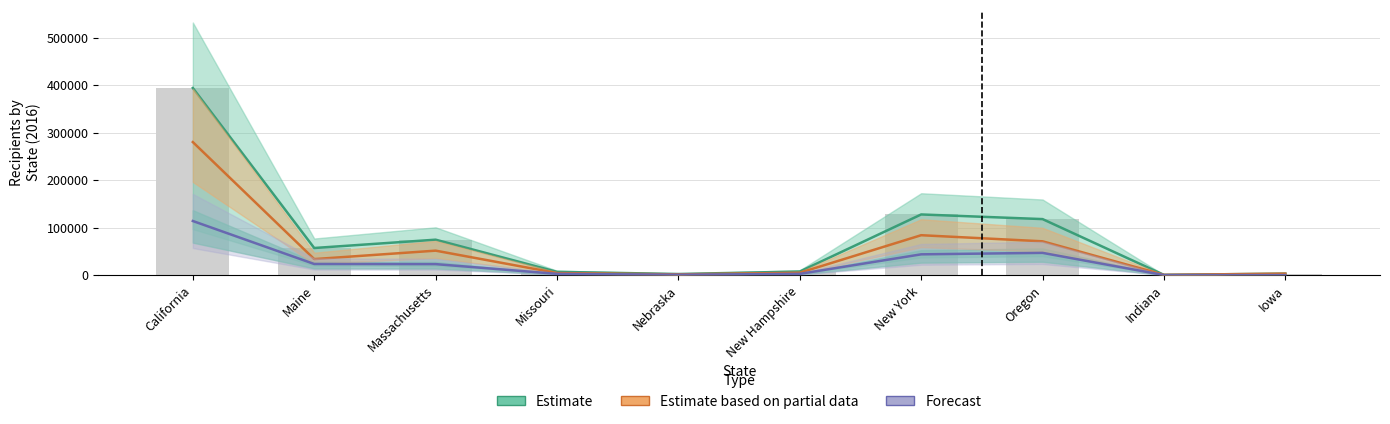

What is the difference between the Forecast values at Oregon and Missouri?

44225